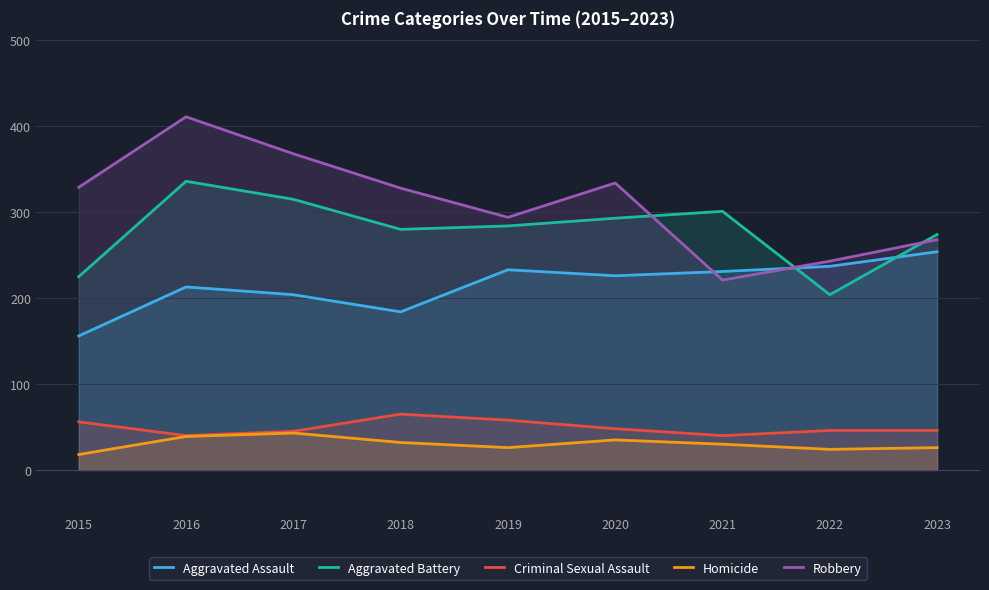

What is the difference between the second highest and second lowest values in the Aggravated Assault series?

53